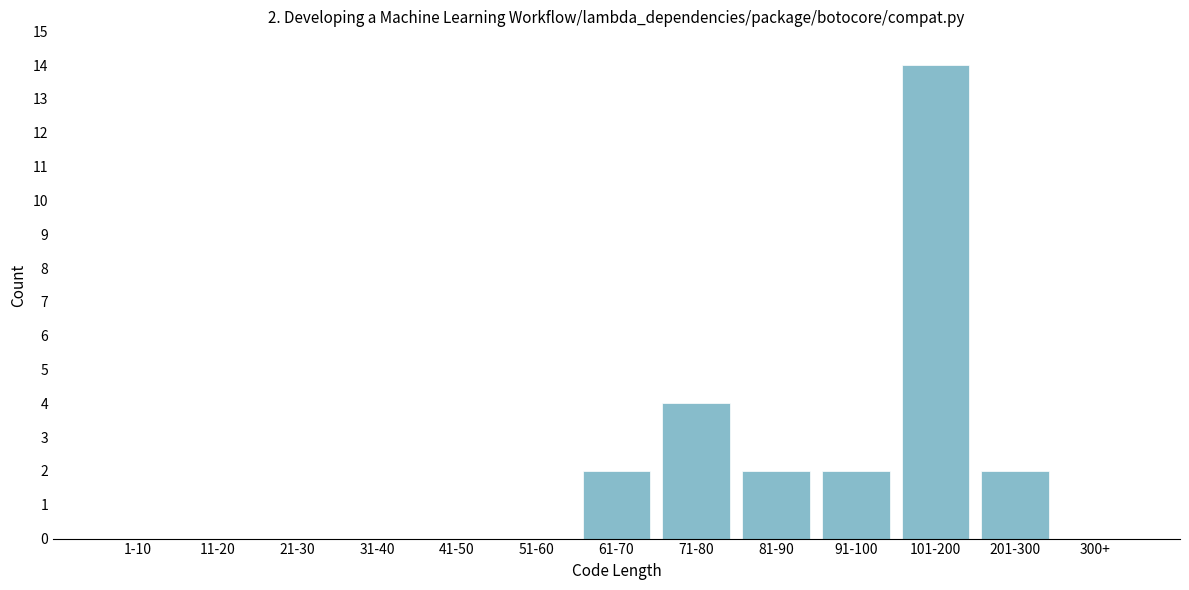

Reading left to right, extract all data points from this chart.

1-10=0	11-20=0	21-30=0	31-40=0	41-50=0	51-60=0	61-70=2	71-80=4	81-90=2	91-100=2	101-200=14	201-300=2	300+=0